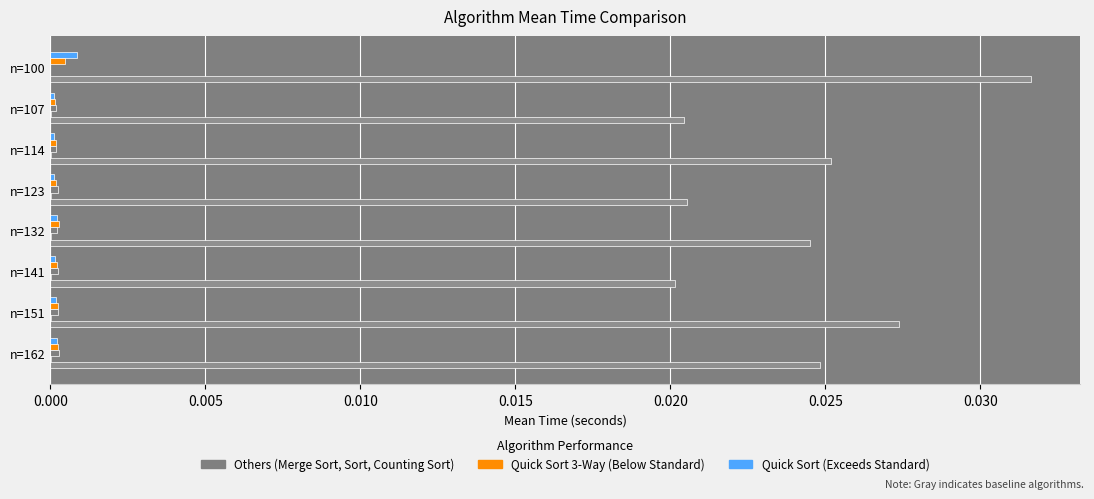

The Quick Sort 3-Way series shows 0.0 at n=162. True or false?

False